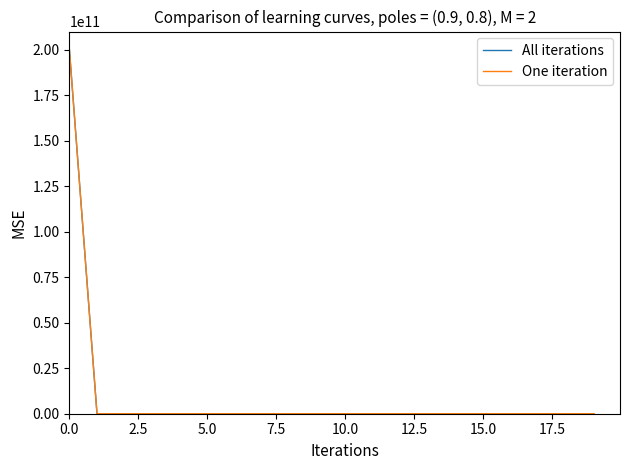

What is the difference between the maximum and minimum values in the One iteration series?

200000000000